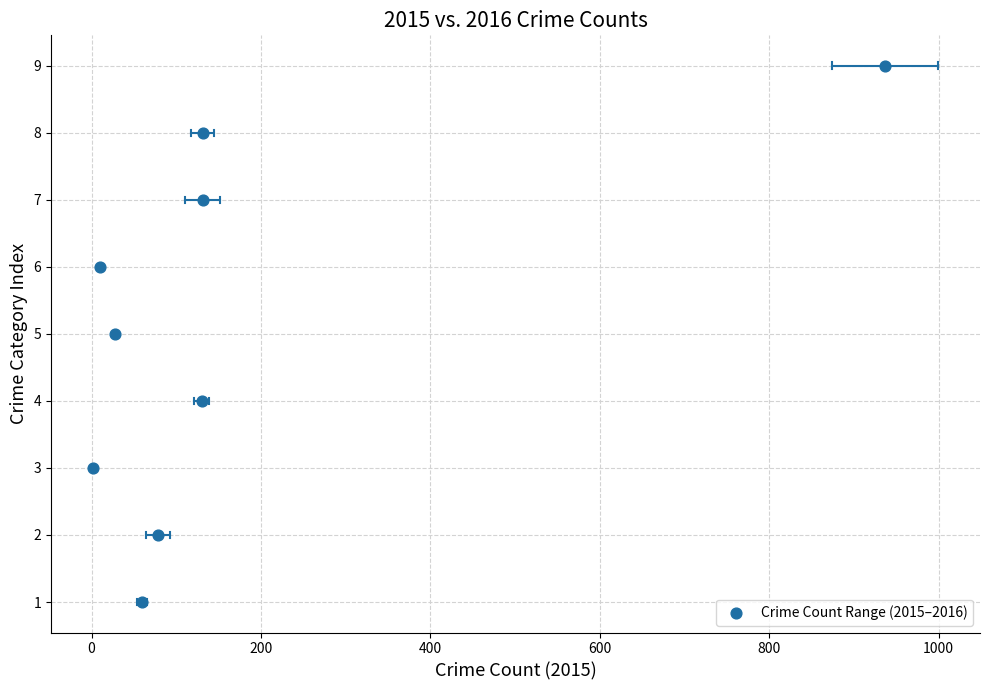

What is the range of Y values (max minus min)?

8